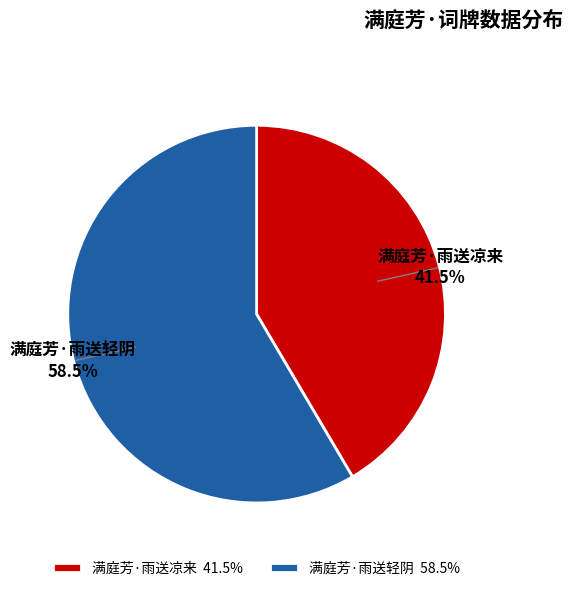

Combined, do 满庭芳·雨送轻阴 and 满庭芳·雨送凉来 account for over 50%?

Yes